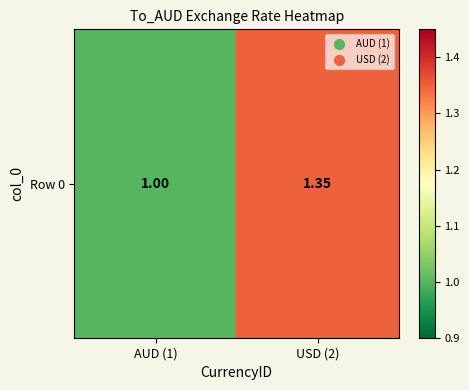

What is the difference between the values at AUD (1) and USD (2)?

0.4